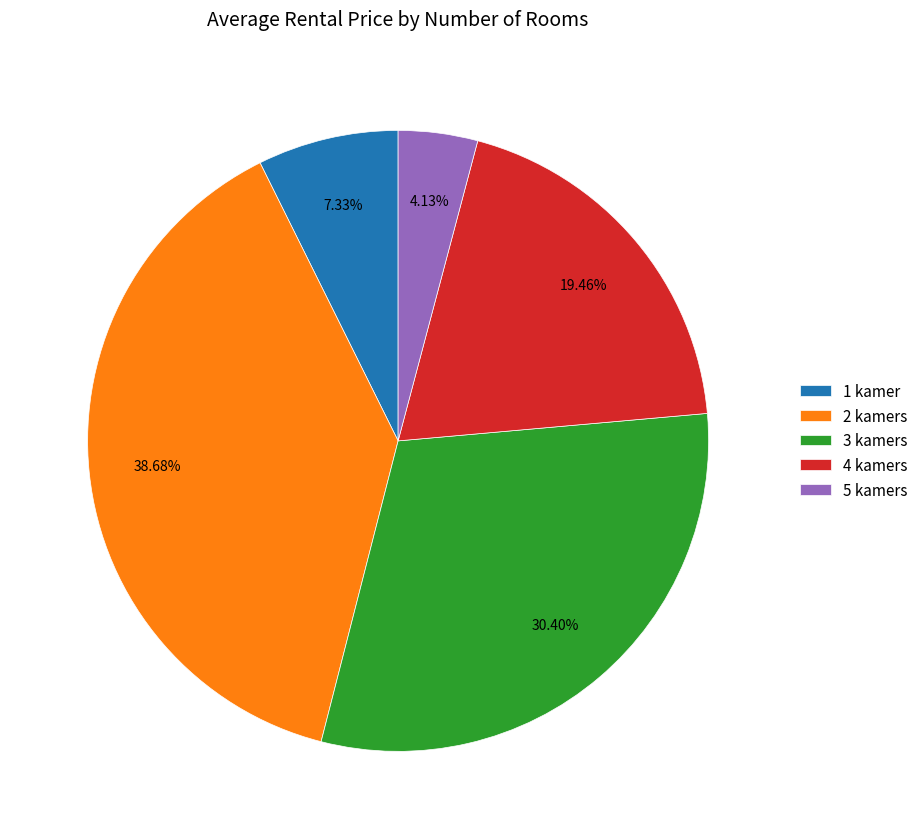

Rank the categories by value from highest to lowest.

2 kamers, 3 kamers, 4 kamers, 1 kamer, 5 kamers